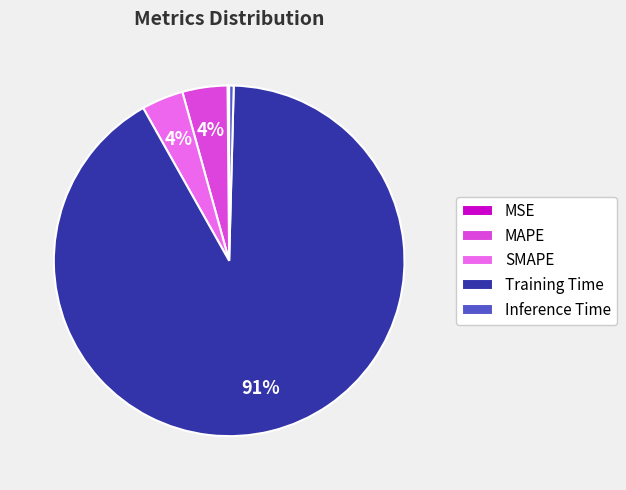

Do Inference Time and Training Time together represent more than half of the pie?

Yes